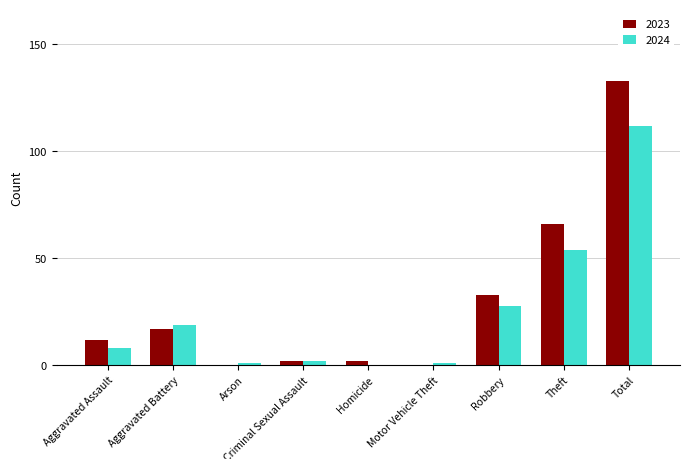

How many data points does each series have?

9